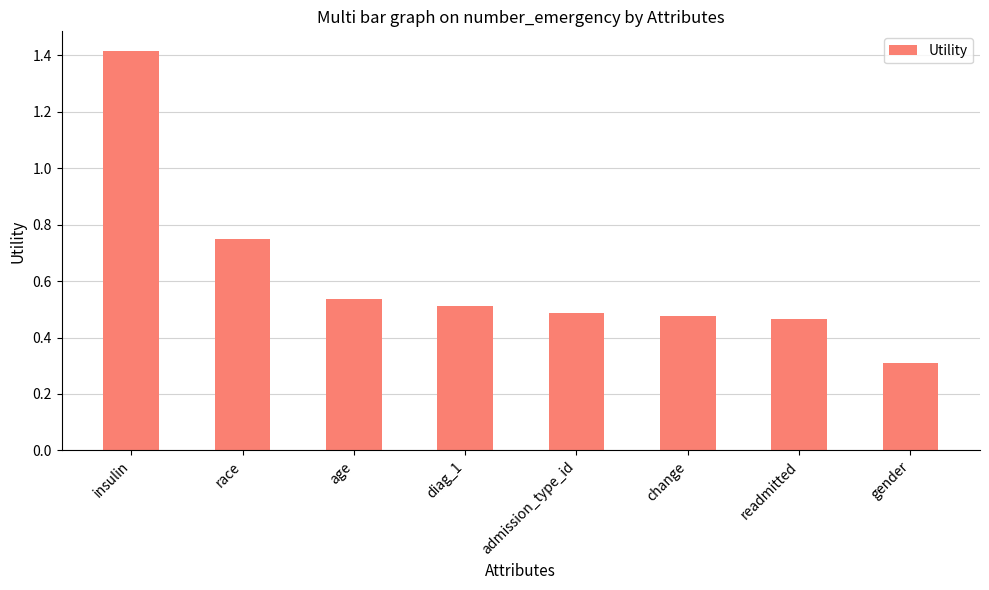

Count the number of categories in the chart.

8